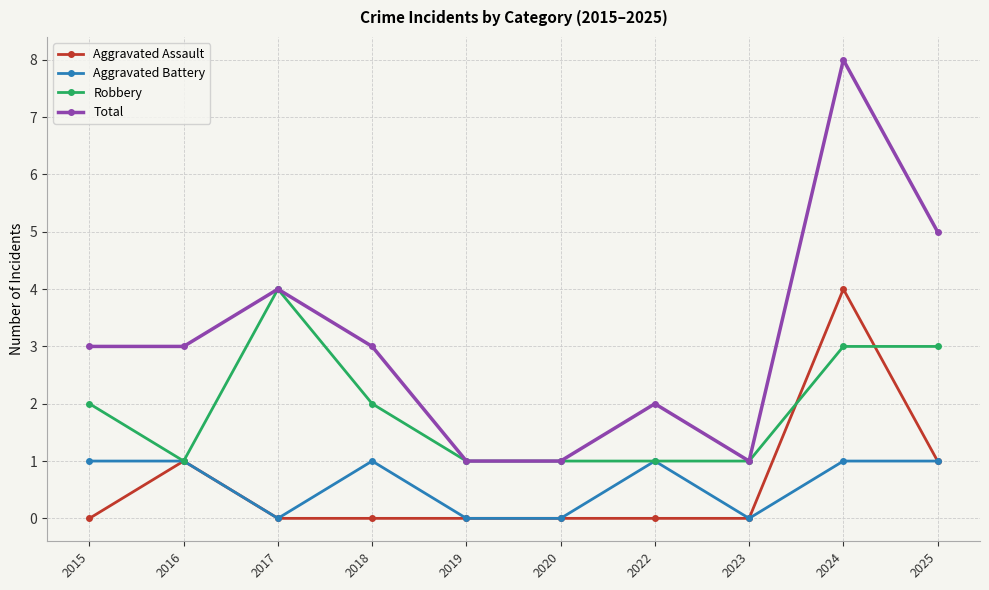

How many lines are shown in the chart?

4